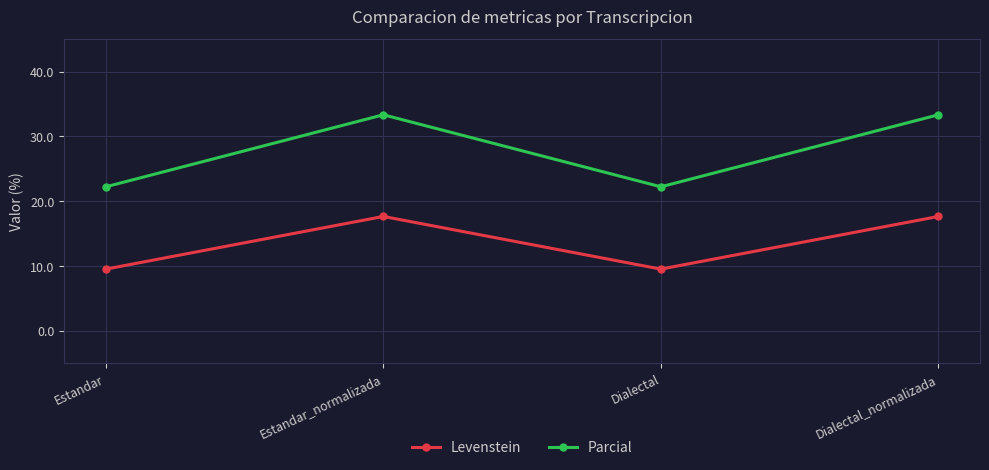

True or false: Parcial and Levenstein intersect in this chart.

False